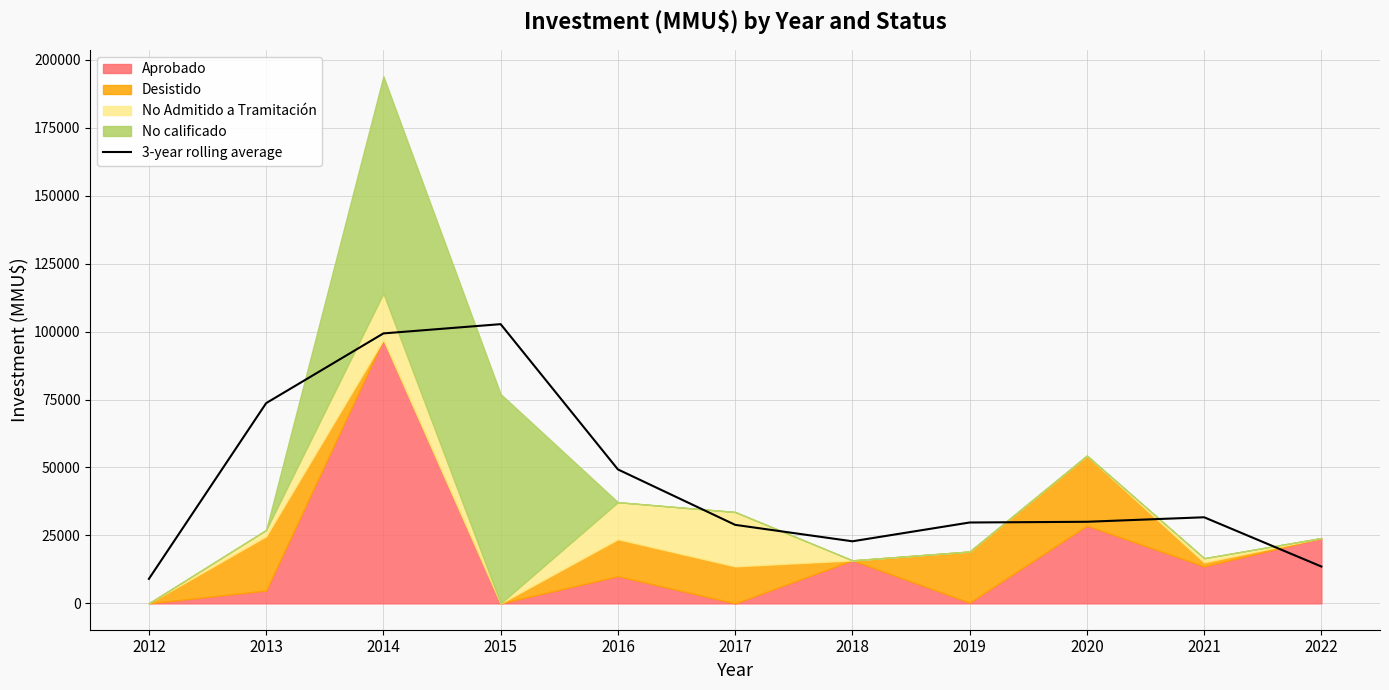

Does the chart display data point markers on the line(s)?

No